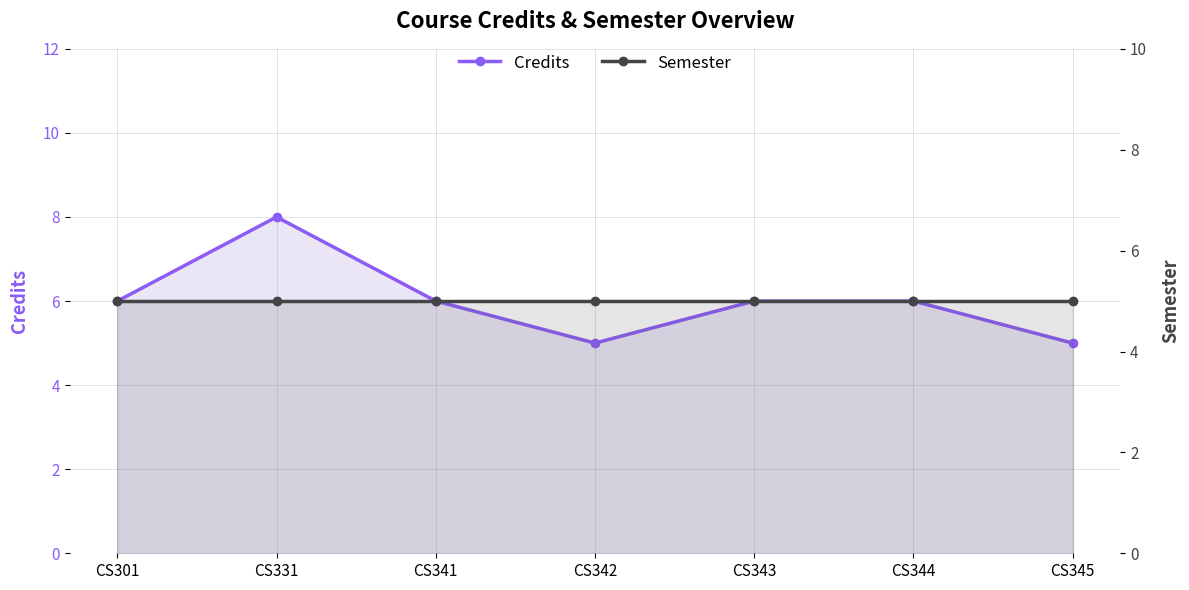

At which category does Credits reach its first local valley?

CS342